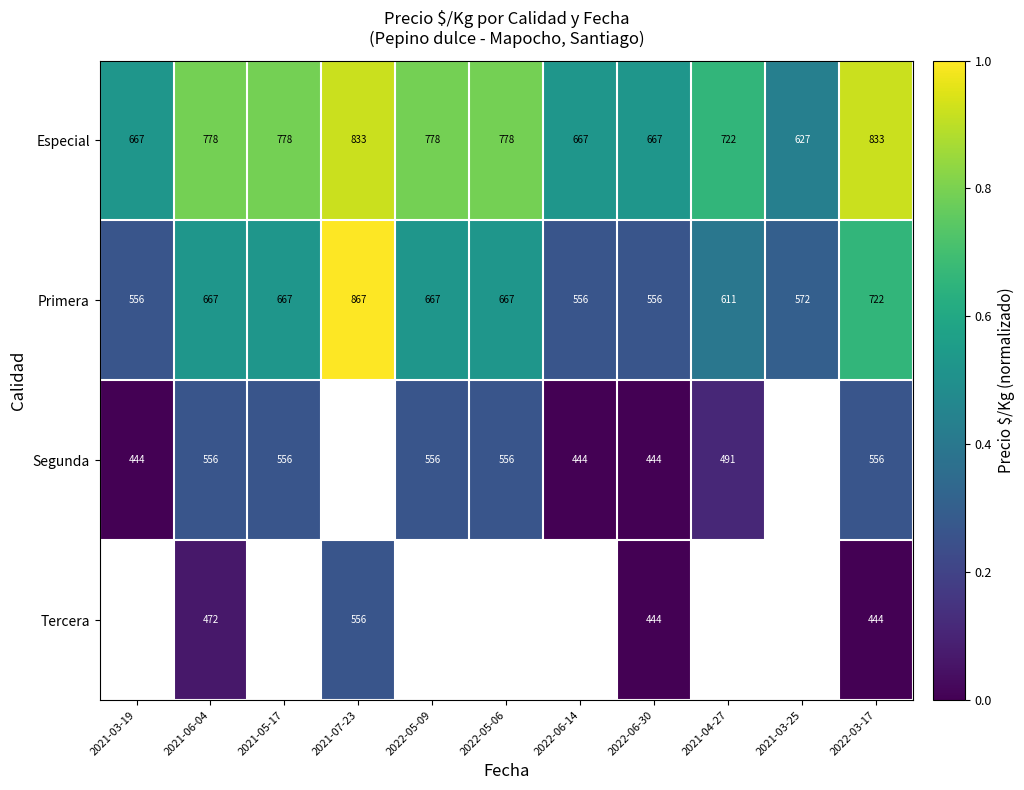

Is the value of Tercera at 2021-06-04 greater than the value of Primera at 2021-07-23?

No